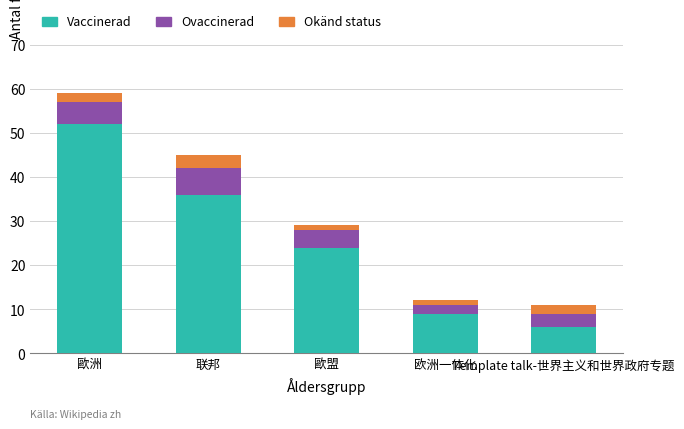

What is the difference between the maximum and minimum values in the Vaccinerad series?

46